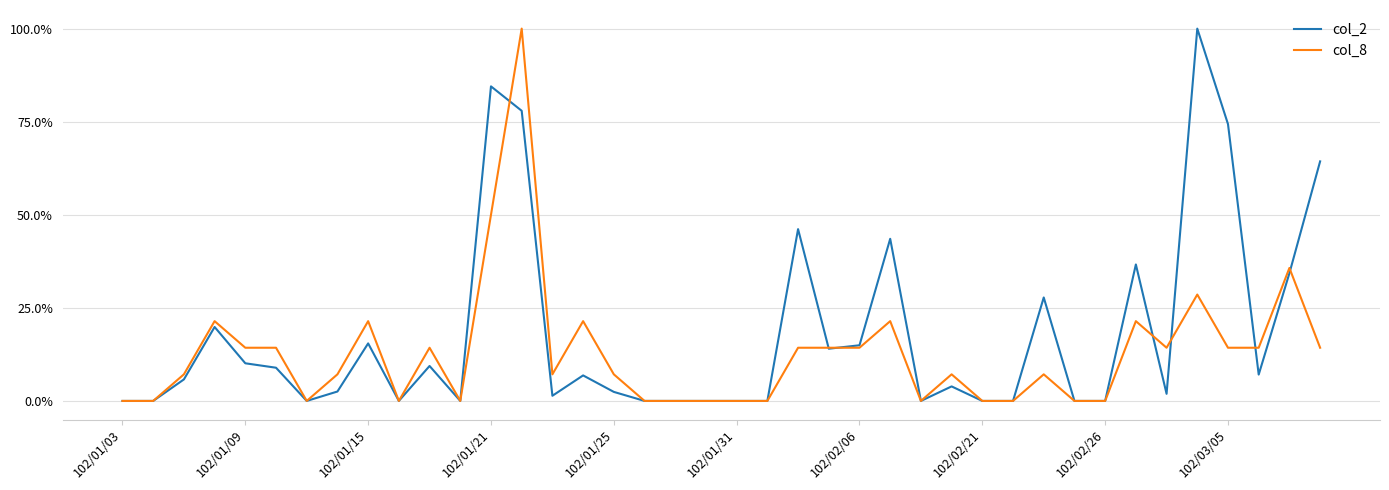

Where is col_8 nearest to the value 0?

102/01/03